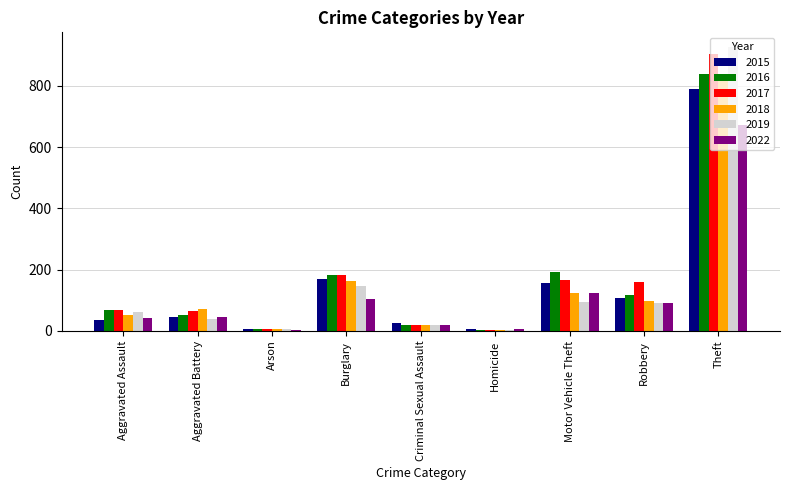

Which series changed the most between Aggravated Assault and Burglary?

2015